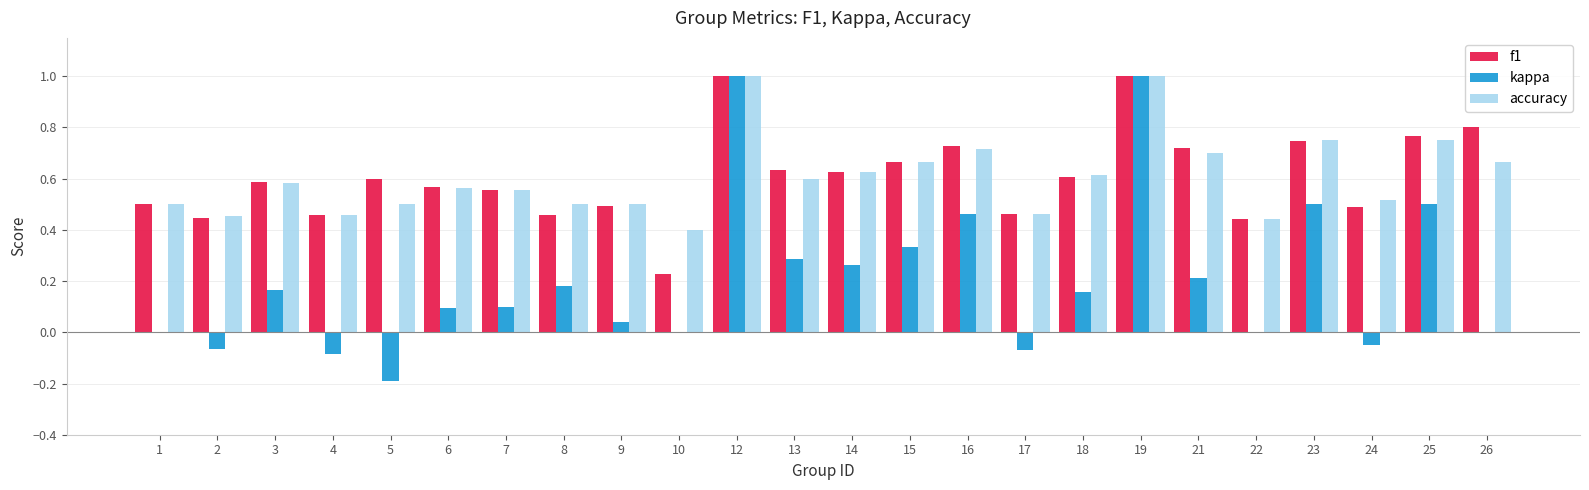

Which series changed the most between 16 and 18?

kappa